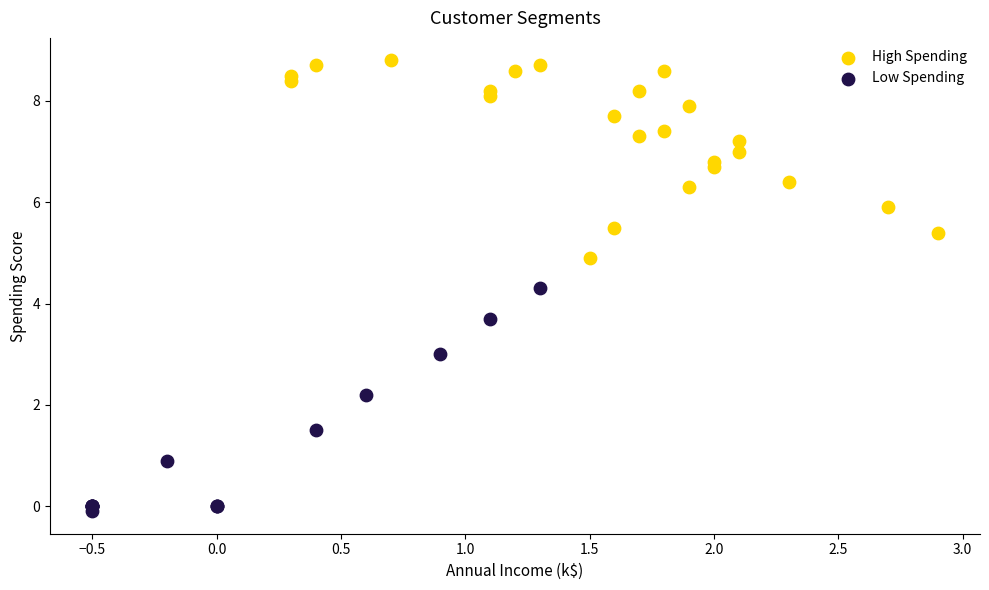

Which series has the largest Y range (max minus min)?

Low Spending